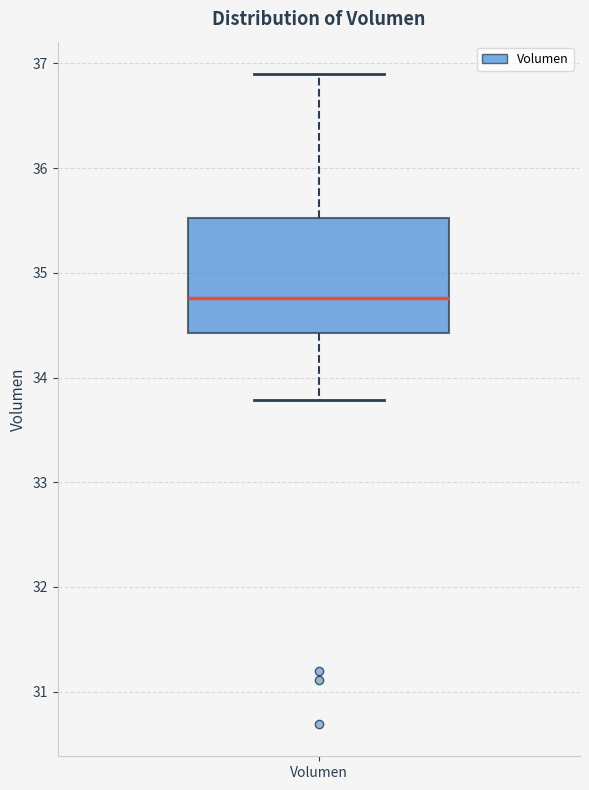

Where is the upper edge of the box for Volumen on the y-axis? The values are not printed on the chart, so give them approximately, as read against the axis.

35.5